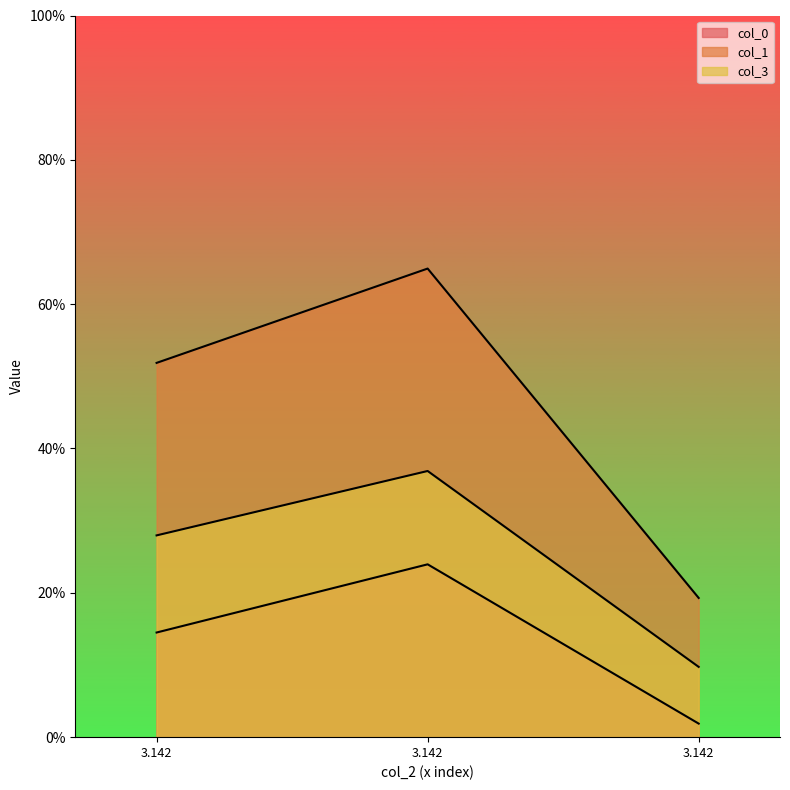

What is the minimum value for col_3?

0.1